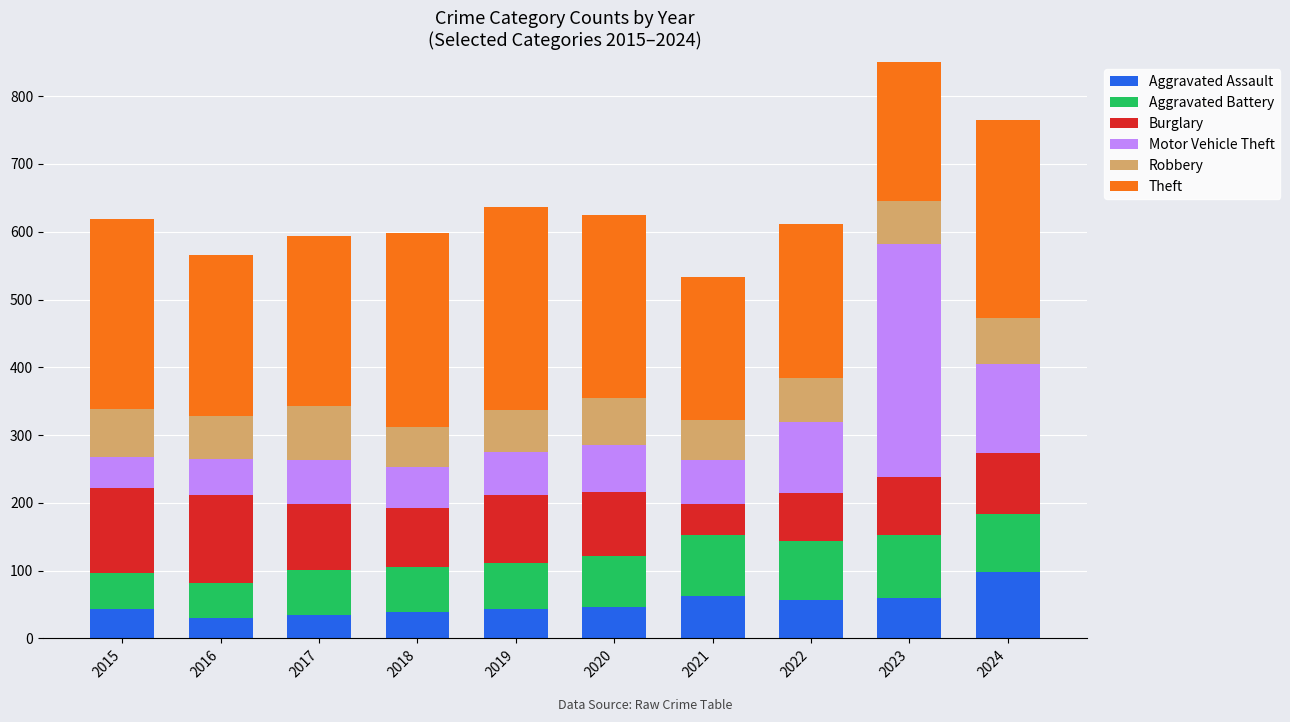

What is the greatest value displayed?

344